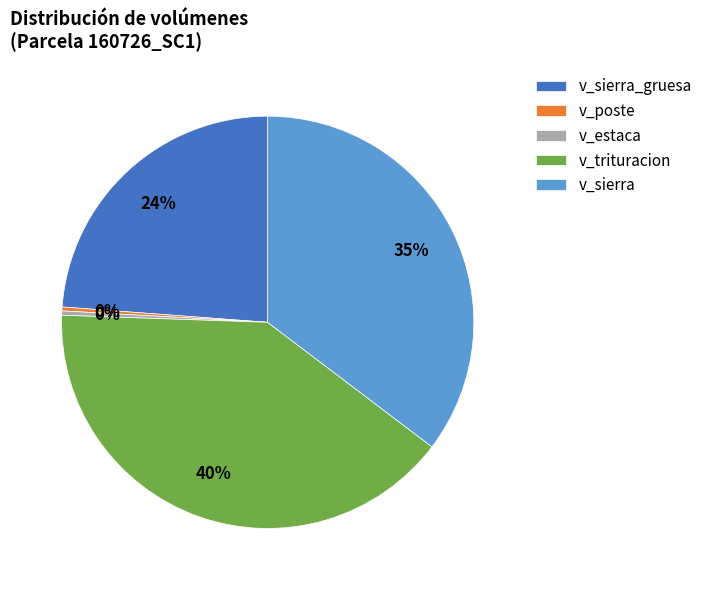

Between v_sierra and v_poste, which is larger?

v_sierra